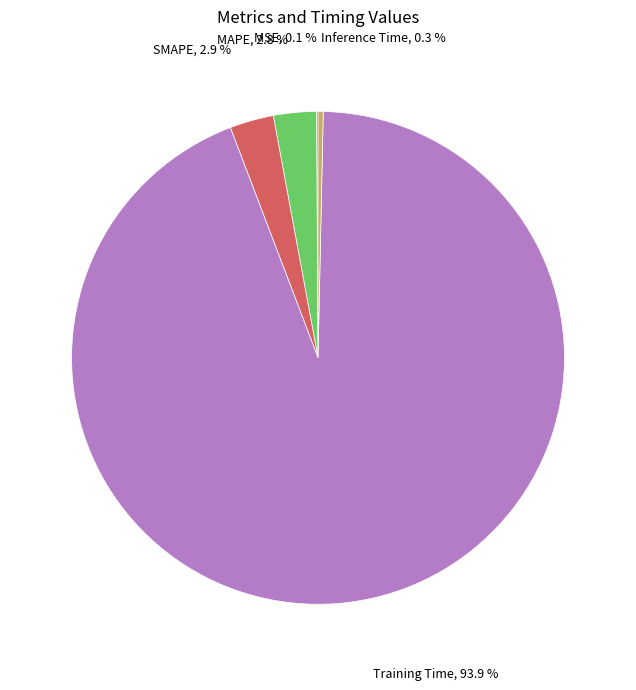

Is there any slice that represents more than half of the pie?

Yes